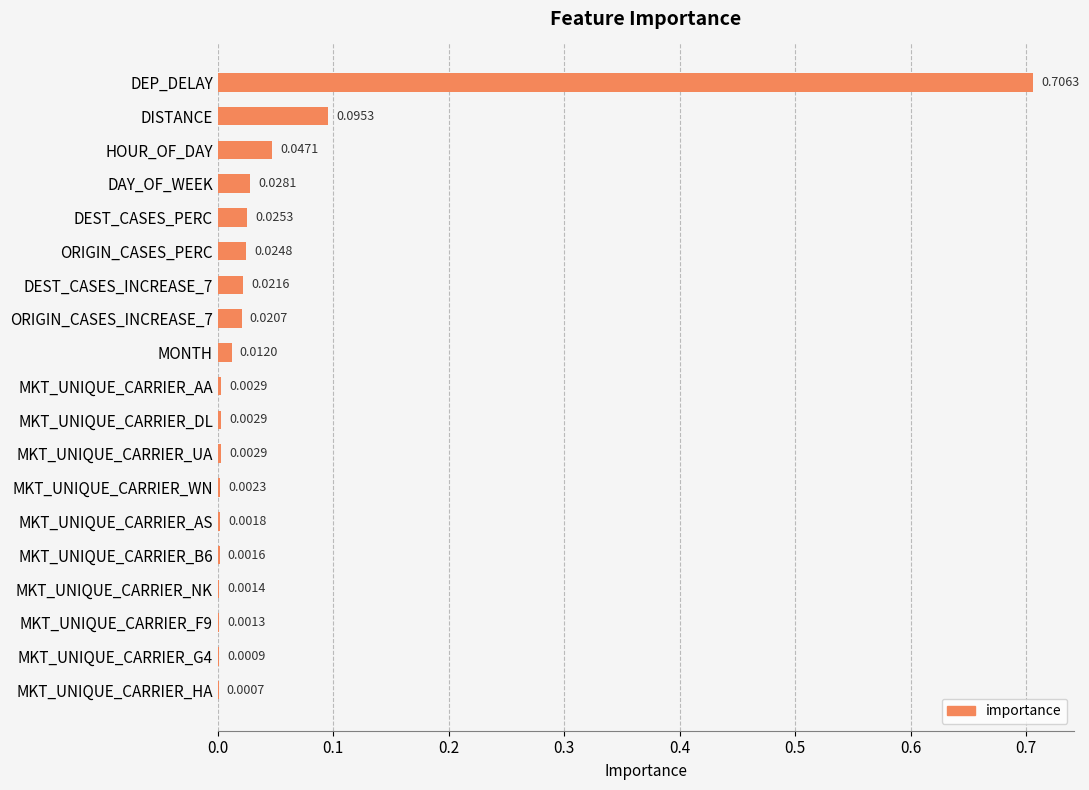

Between MKT_UNIQUE_CARRIER_AA and MKT_UNIQUE_CARRIER_AS, which is larger?

MKT_UNIQUE_CARRIER_AA